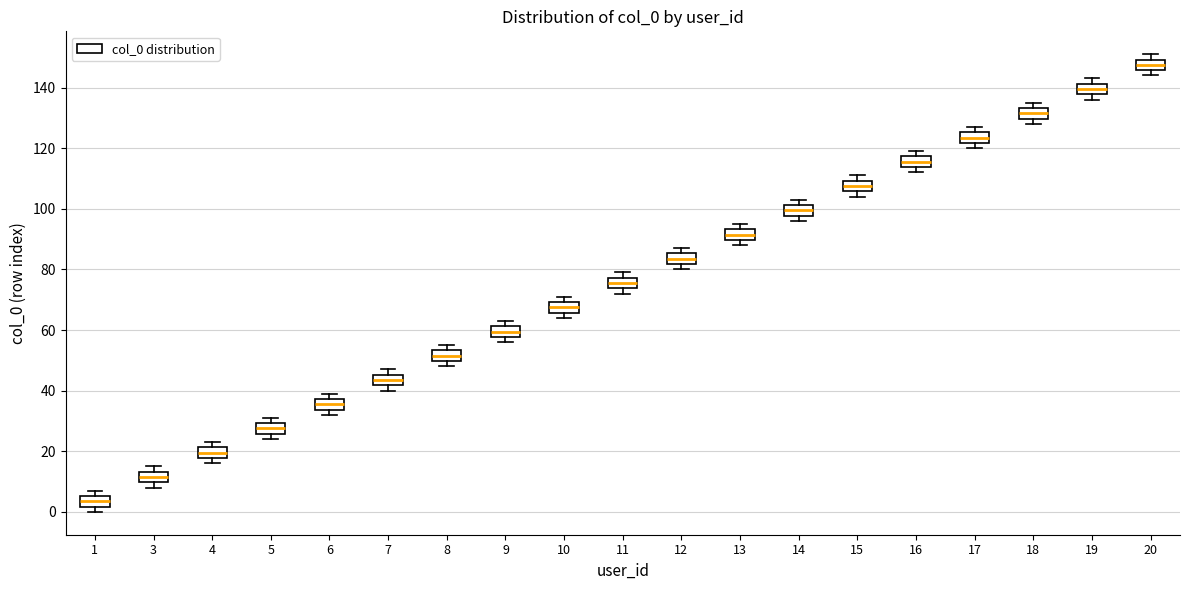

Reading left to right, read every box against the y-axis: the position of its median line, the range the box covers, and the ends of its whiskers. The values are not printed on the chart, so give them approximately, as read against the axis.

1: median 4, box 2 to 6, whiskers 0 to 8
3: median 12, box 10 to 14, whiskers 8 to 16
4: median 20, box 18 to 22, whiskers 16 to 24
5: median 28, box 26 to 30, whiskers 24 to 32
6: median 36, box 34 to 38, whiskers 32 to 40
7: median 44, box 42 to 46, whiskers 40 to 48
8: median 52, box 50 to 54, whiskers 48 to 56
9: median 60, box 58 to 62, whiskers 56 to 64
10: median 68, box 66 to 70, whiskers 64 to 72
11: median 76, box 74 to 78, whiskers 72 to 80
12: median 84, box 82 to 86, whiskers 80 to 88
13: median 92, box 90 to 94, whiskers 88 to 96
14: median 100, box 98 to 102, whiskers 96 to 104
15: median 108, box 106 to 110, whiskers 104 to 112
16: median 116, box 114 to 118, whiskers 112 to 120
17: median 124, box 122 to 126, whiskers 120 to 128
18: median 132, box 130 to 134, whiskers 128 to 136
19: median 140, box 138 to 142, whiskers 136 to 144
20: median 148, box 146 to 150, whiskers 144 to 152